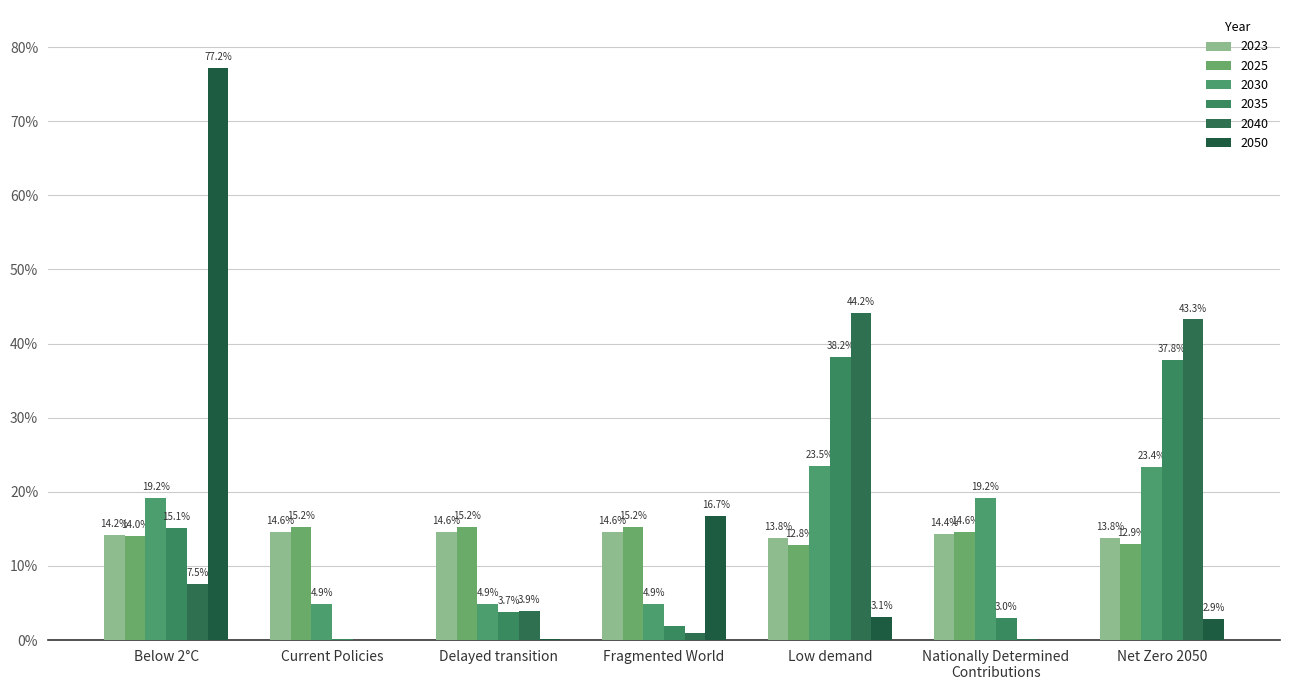

At which category does the chart reach its peak across all series?

Below 2°C